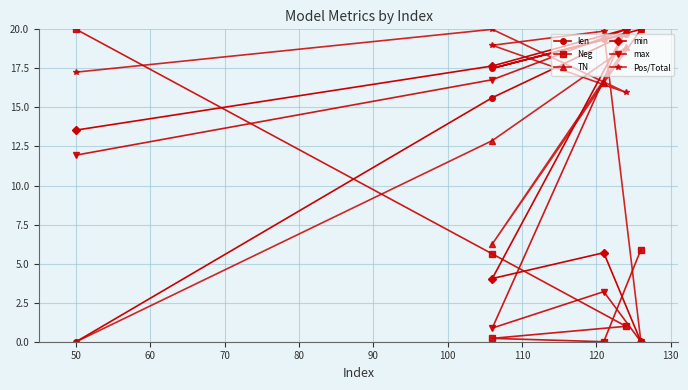

Is the value of TN at 90 greater than the value of Pos/Total at 60?

Yes